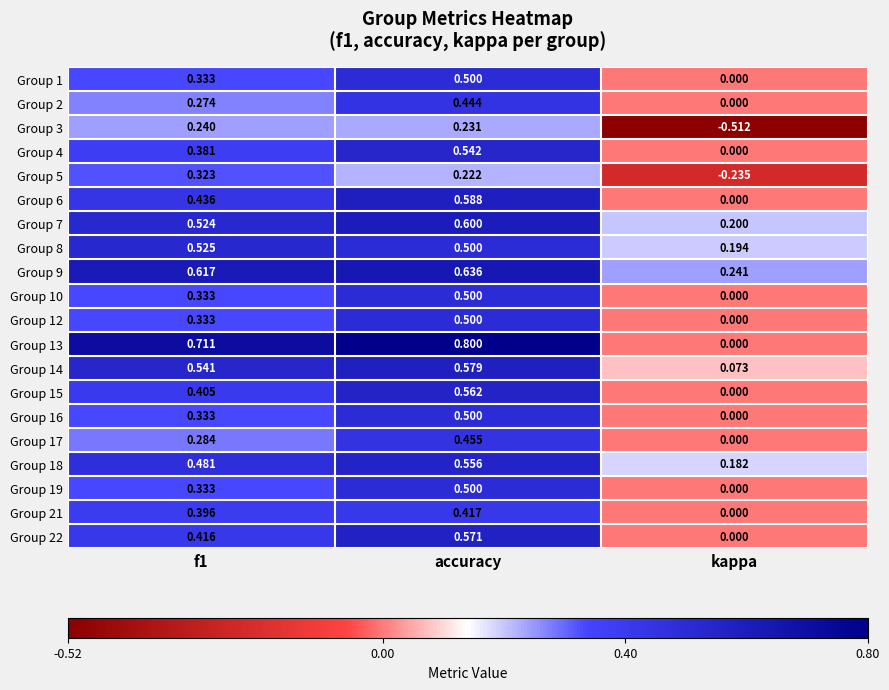

How many categories are shown in the chart?

3